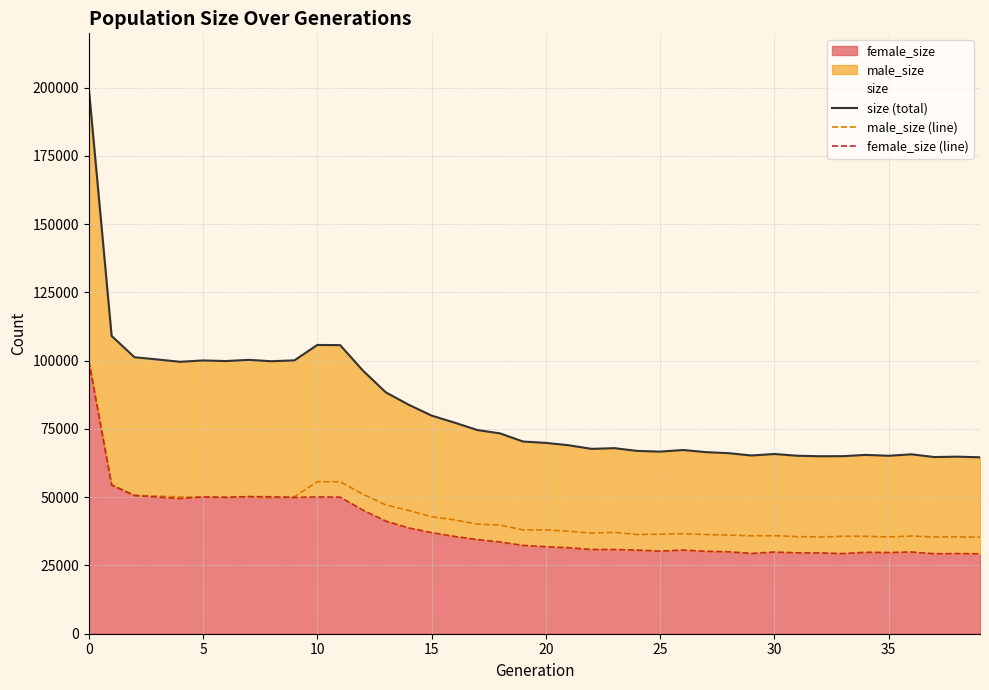

What is the difference between the maximum and second lowest values in the female_size (line) series?

70736